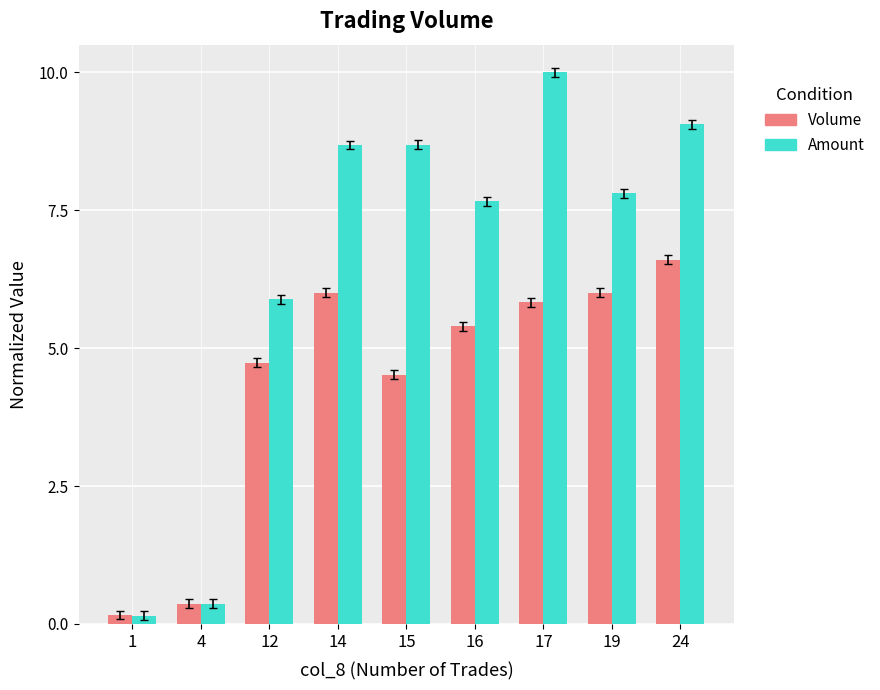

What is the average value of the Volume series?

4.4